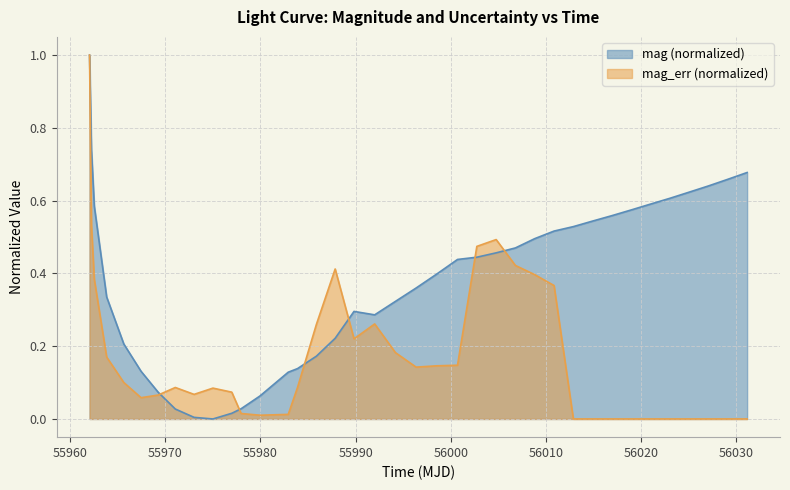

What is the difference between the maximum and minimum values in the mag_err series?

1.0